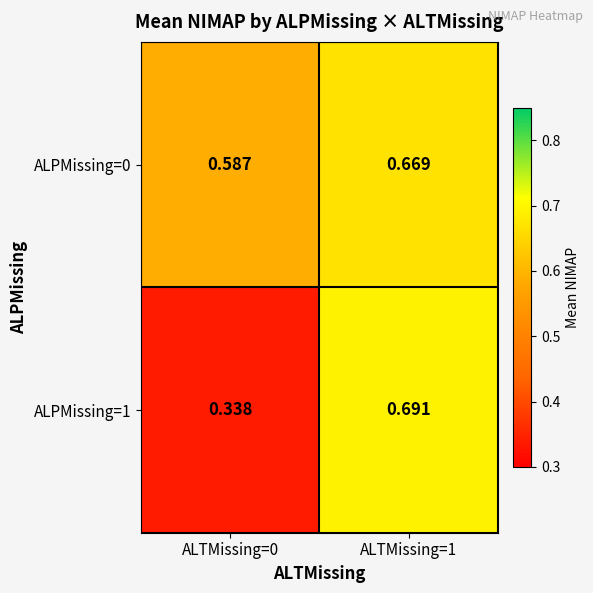

List the series in order of their peak value, lowest first.

ALPMissing=0, ALPMissing=1